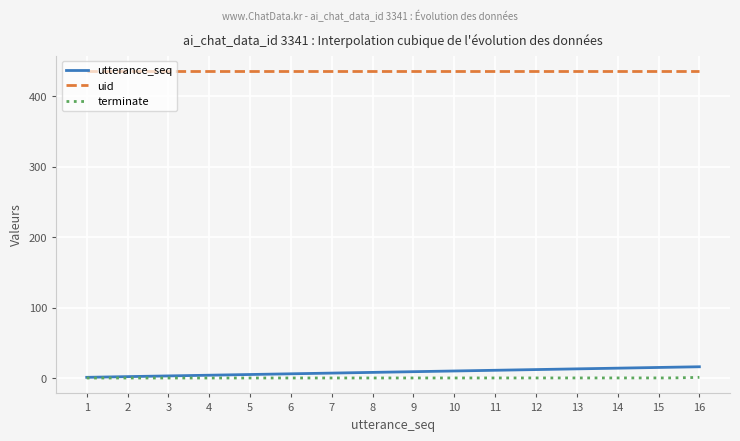

True or false: utterance_seq and uid cross at least once.

False